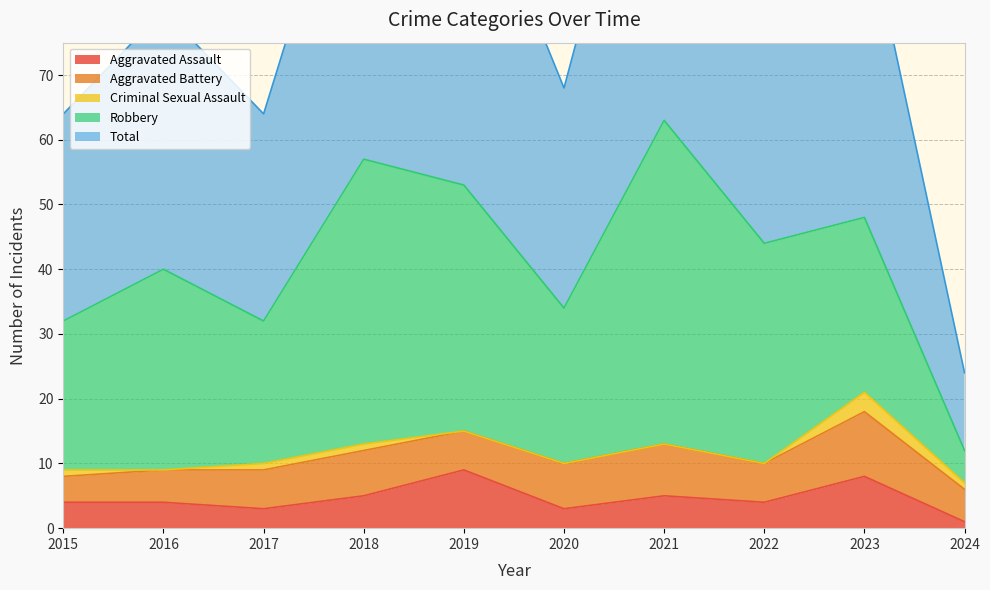

What is the value of the Total point at the 5th from the left?

53